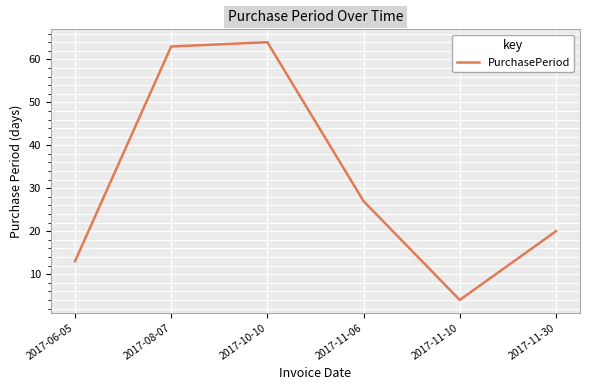

What position from the left is 2017-11-30?

6